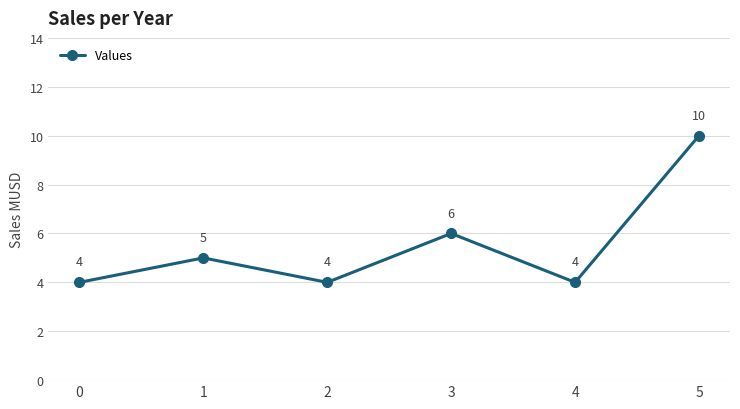

How many series are shown in this chart?

1